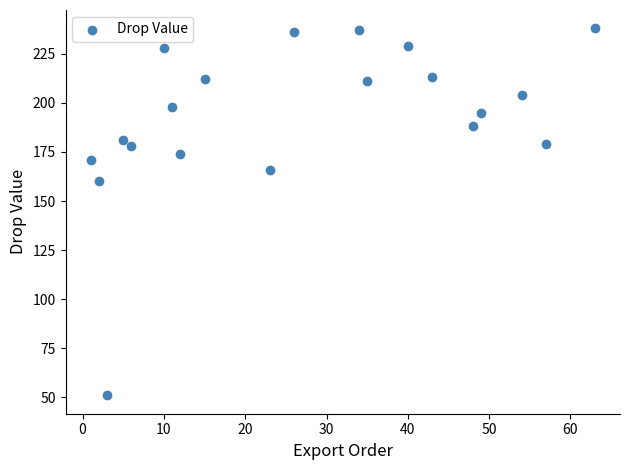

What Y value in the scatter plot is closest to 144?

160